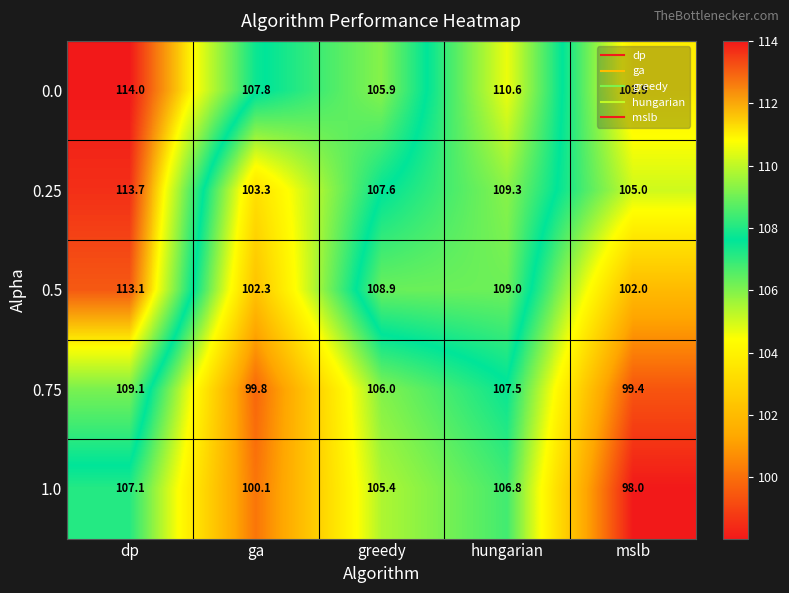

Is it true that 0.75 equals 136.3 at ga?

False